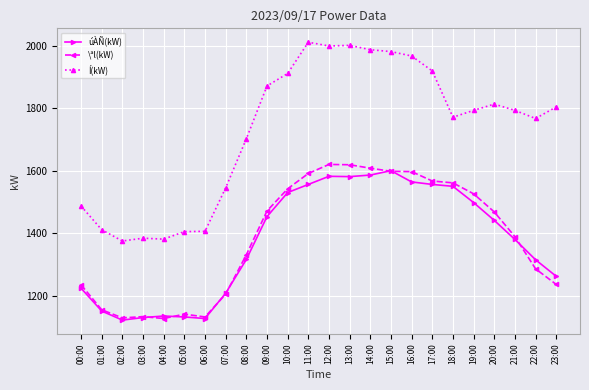

At which label does úÀÑ(kW) first exceed 1441?

09:00